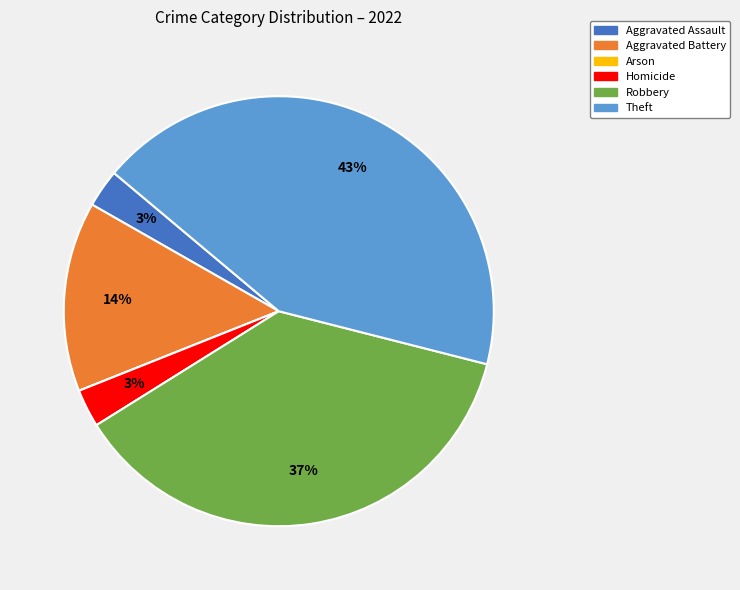

Which category has the biggest portion of the pie?

Theft